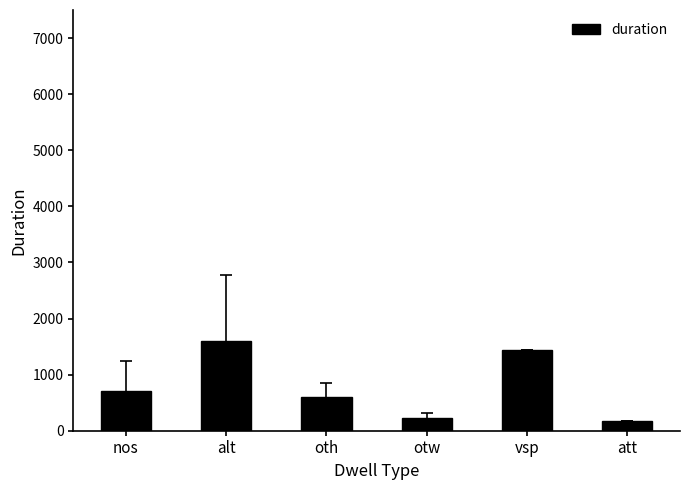

What is the sum of the values at oth and vsp?

2042.0